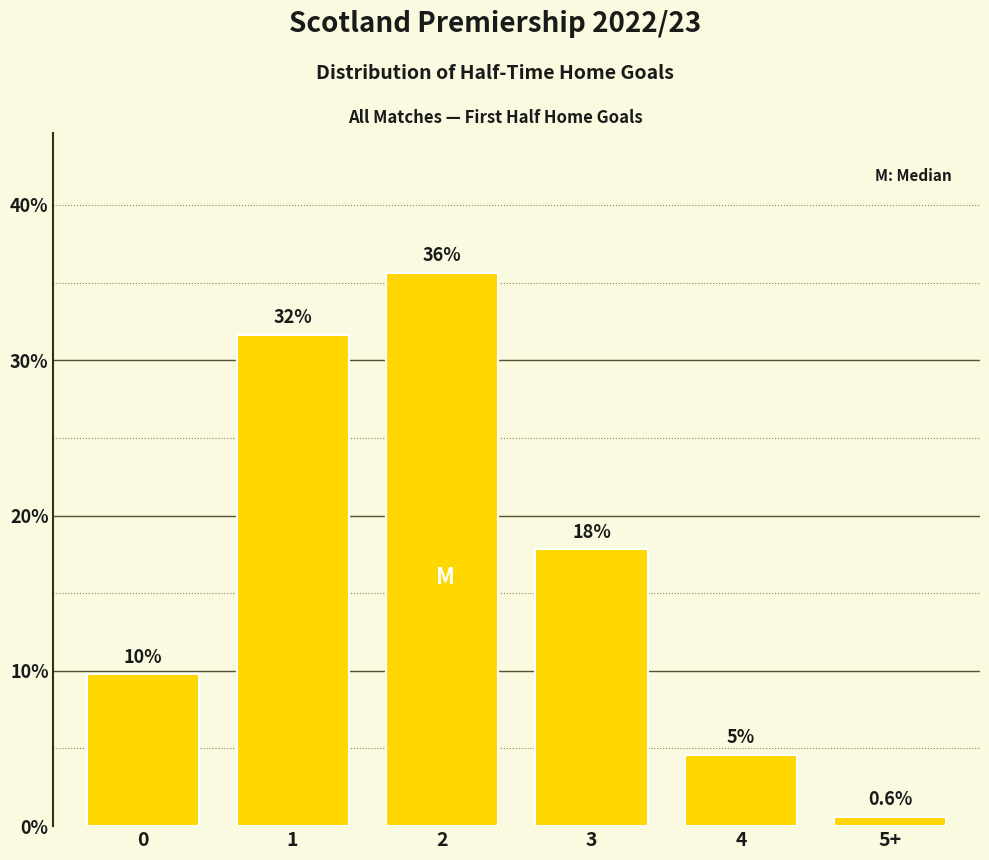

List the labels in order of value, smallest first.

5+, 4, 0, 3, 1, 2